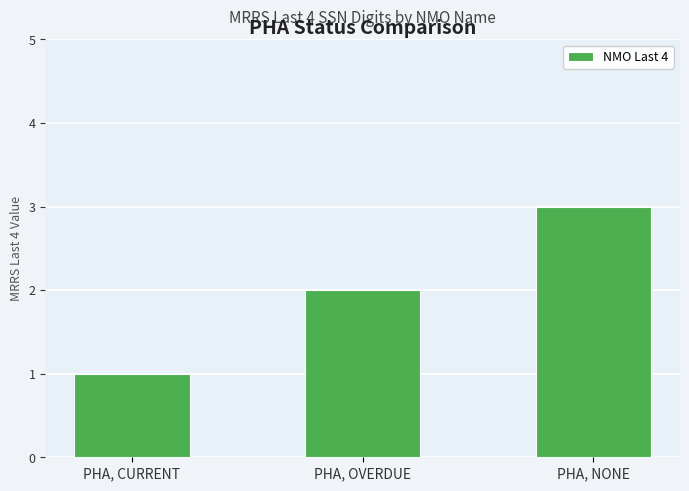

What position from the right is PHA, OVERDUE?

2